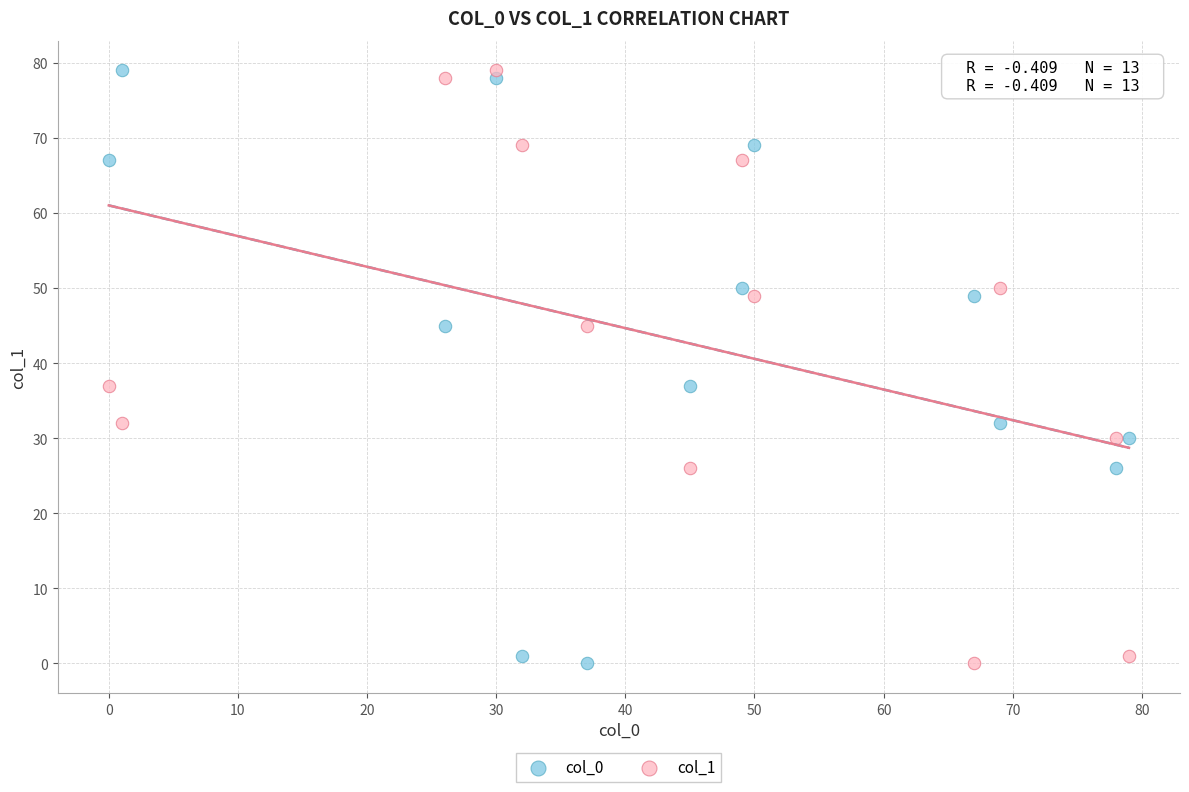

What are all the series names shown in the legend?

col_0, col_1